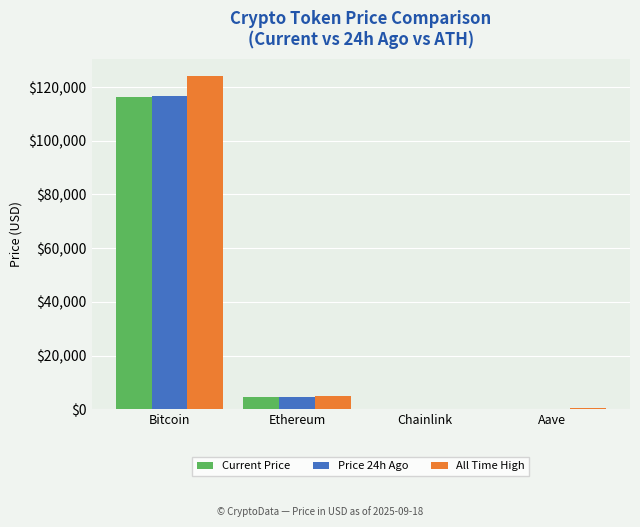

True or false: All Time High has a value of 124128.0 at Bitcoin.

True